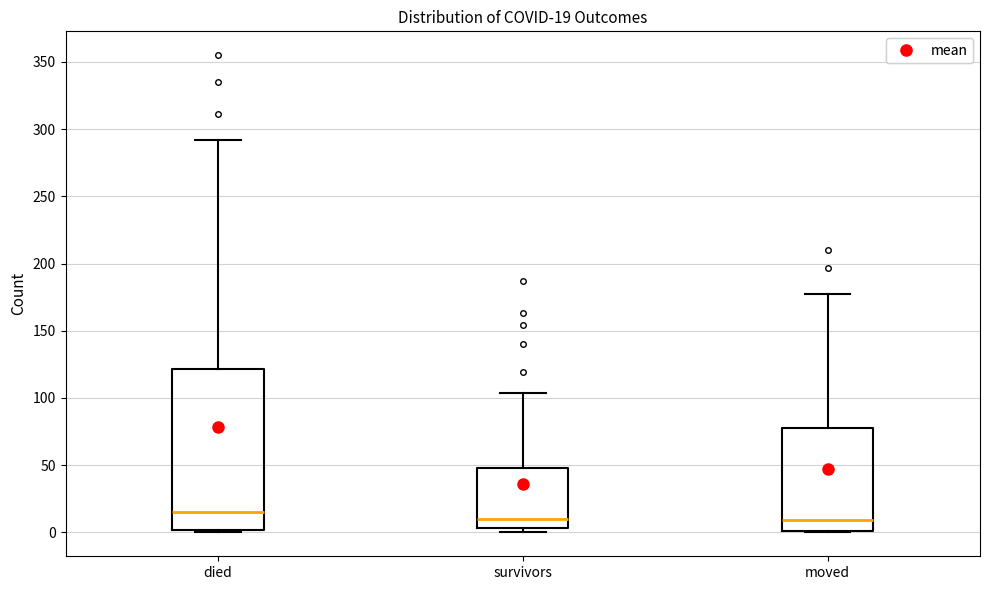

Which box is the tallest, from its lower edge to its upper edge?

died